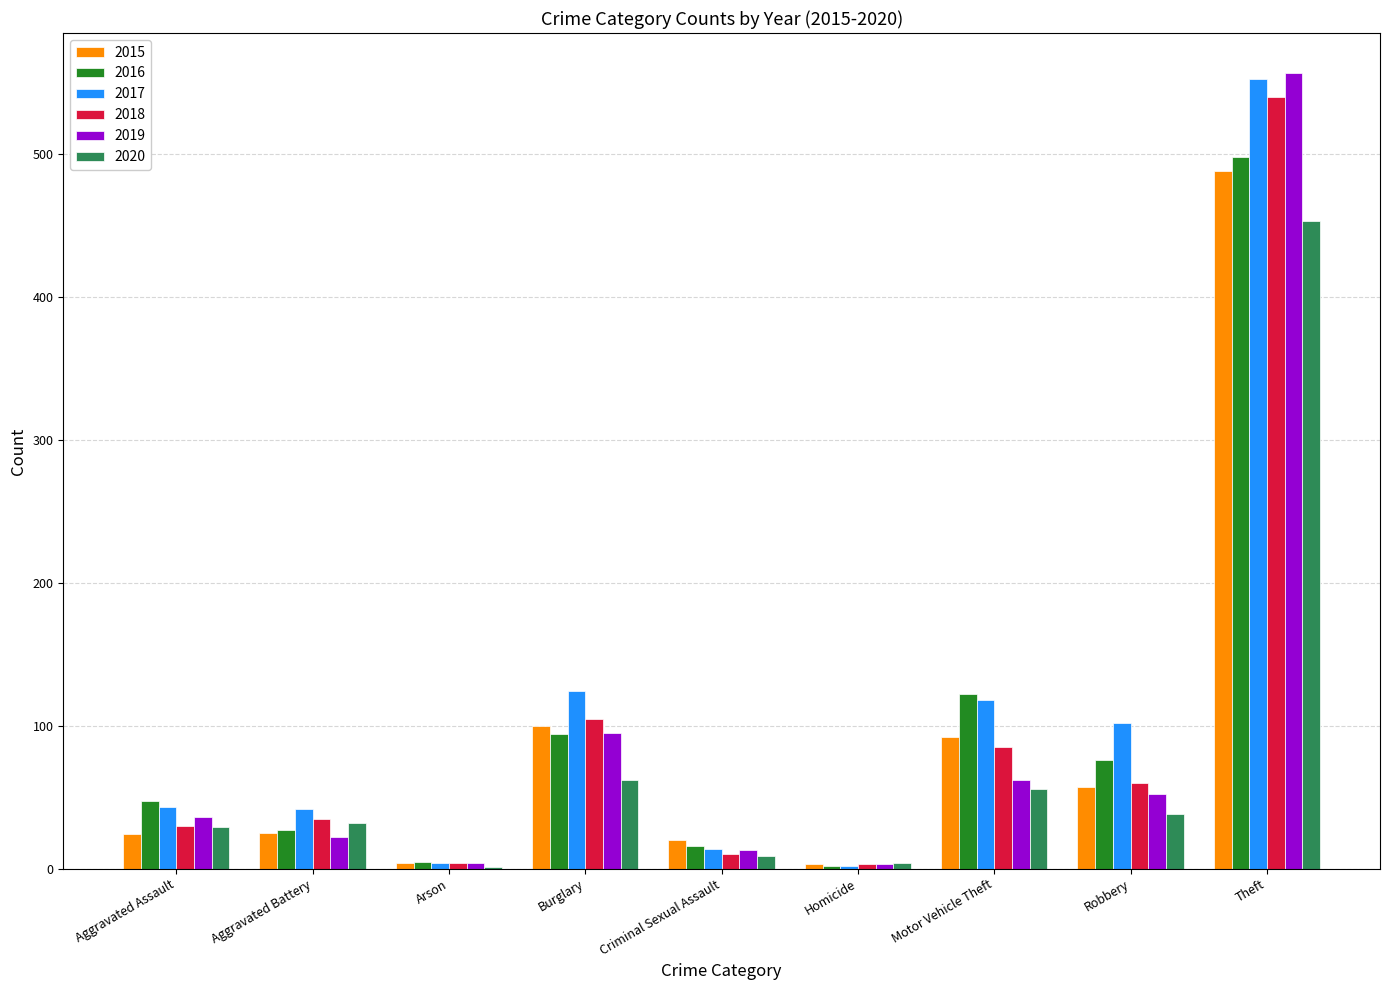

The 2018 series shows 37 at Burglary. True or false?

False